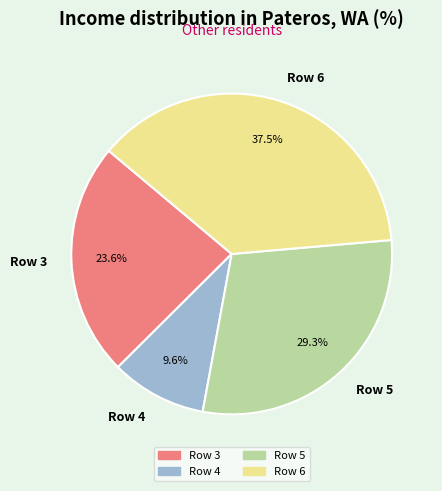

Is the sum of Row 4 and Row 3 greater than half?

No